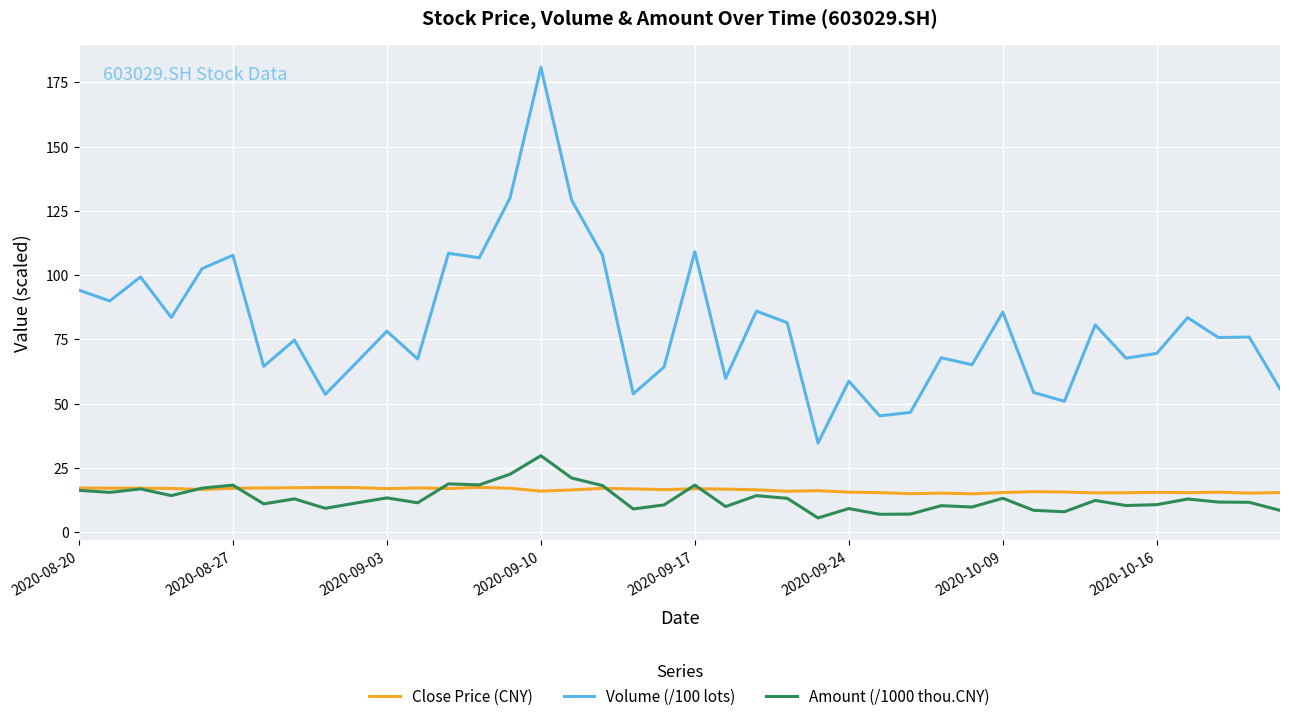

Which series has the largest range (max minus min)?

Volume (/100 lots)